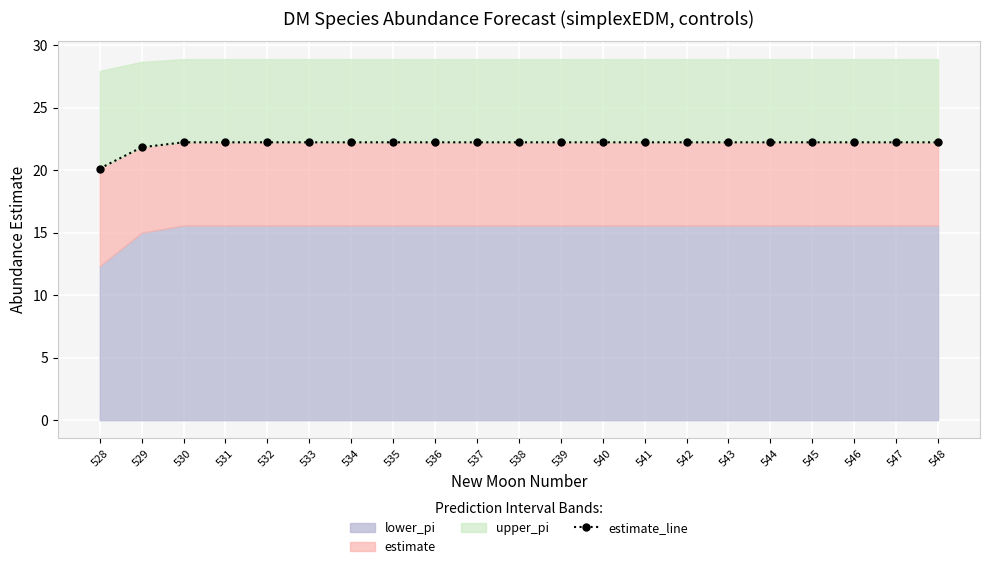

How many lines are shown in the chart?

1